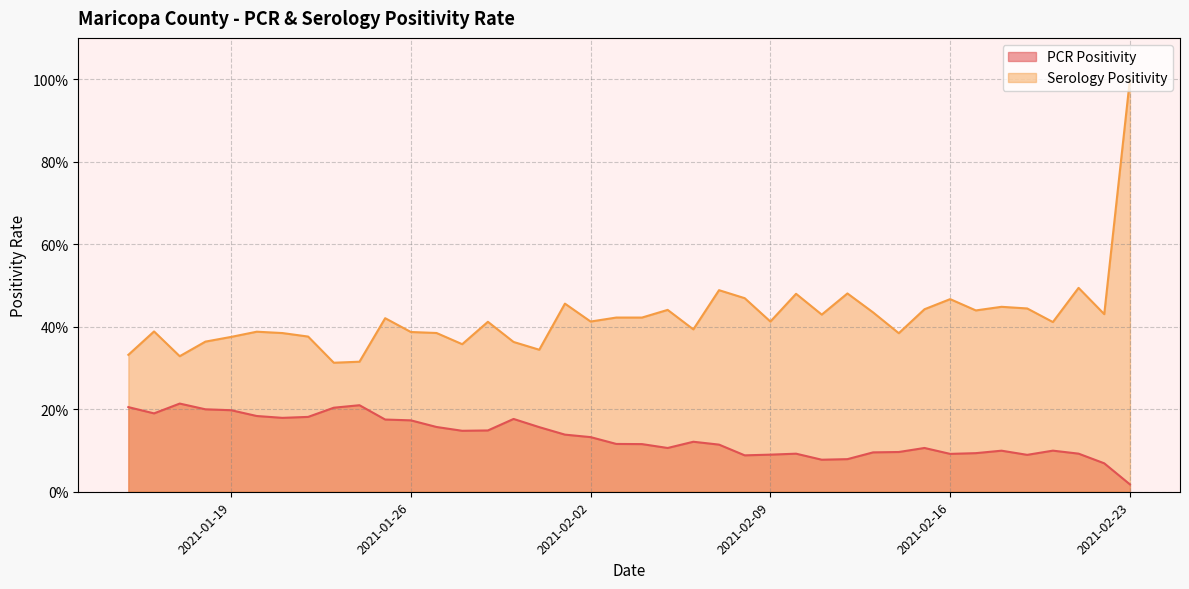

What are all the series names shown in the legend?

PCR Positivity, Serology Positivity